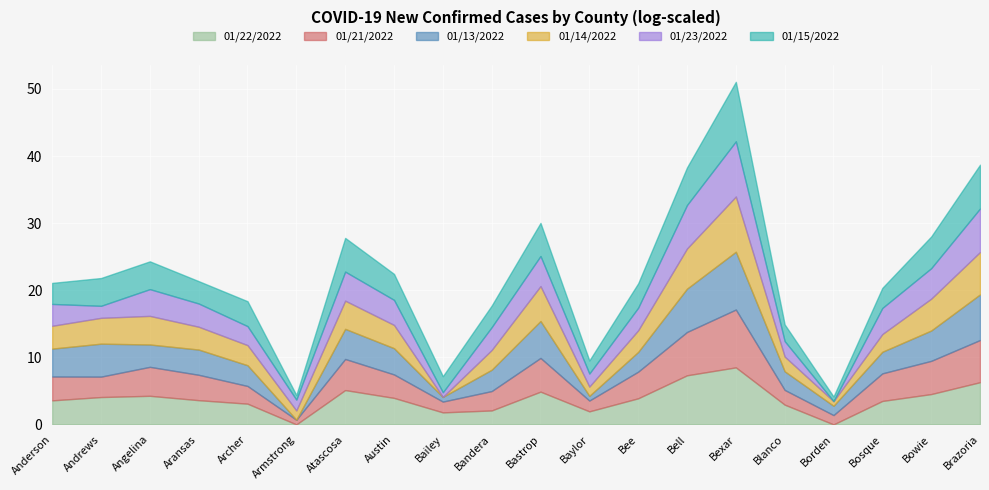

The value of 01/22/2022 at Bailey is 1.8. True or false?

True